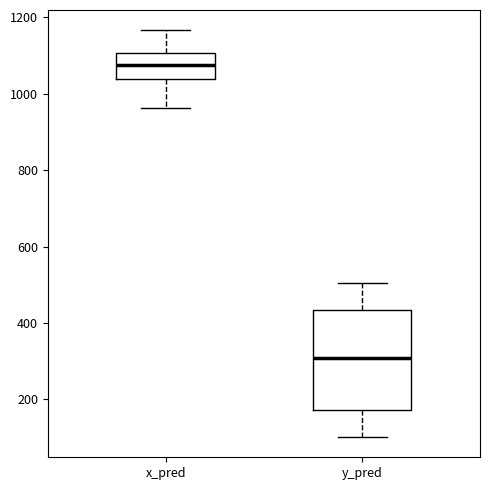

Where is the lower edge of the box for x_pred on the y-axis? The values are not printed on the chart, so give them approximately, as read against the axis.

1040